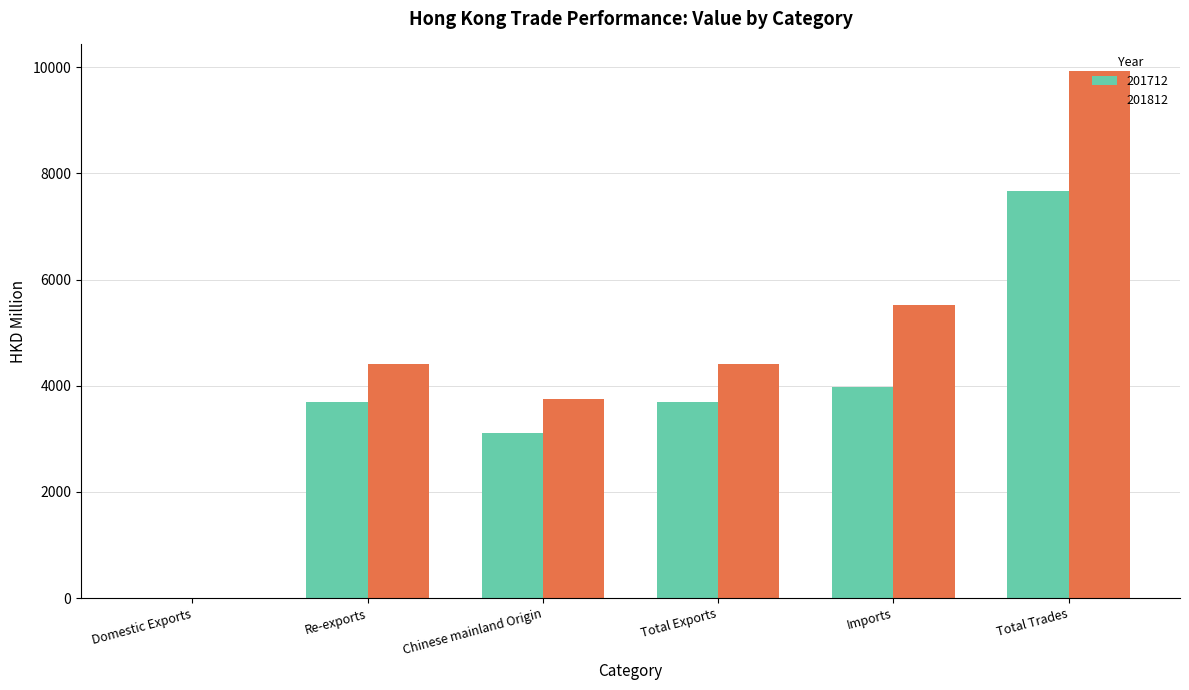

Between Imports and Total Trades, which series saw the biggest shift?

201812